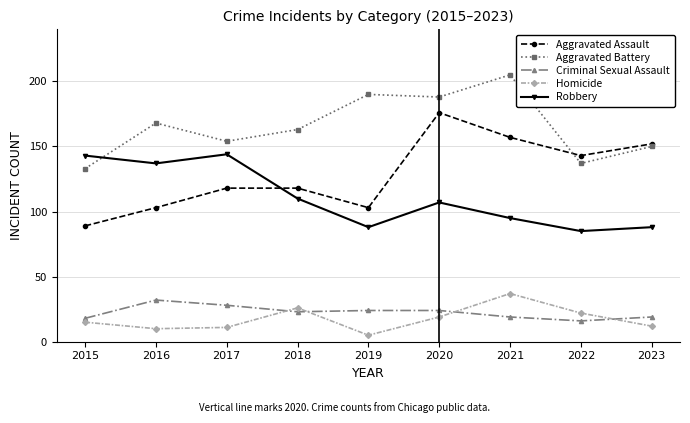

Is the value of Aggravated Battery at 2022 greater than the value of Aggravated Assault at 2018?

Yes